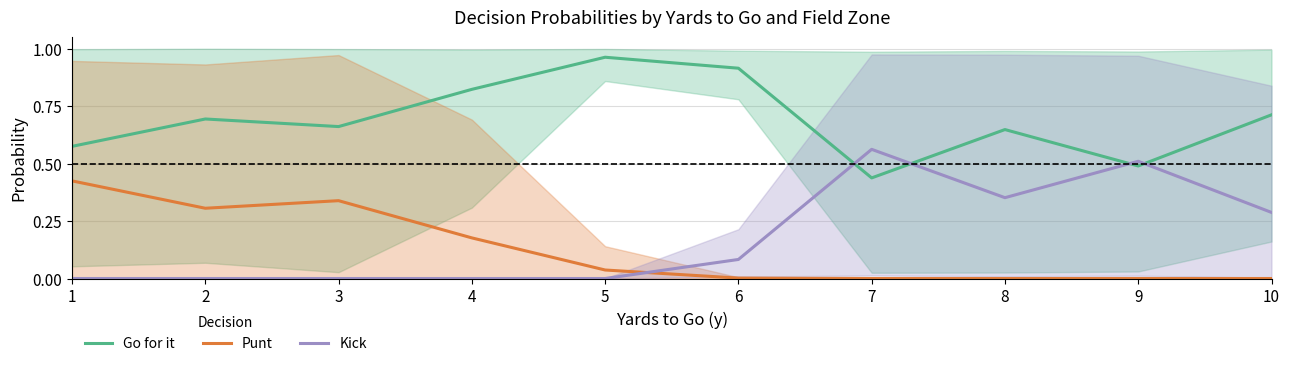

True or false: Go for it and Punt intersect in this chart.

False